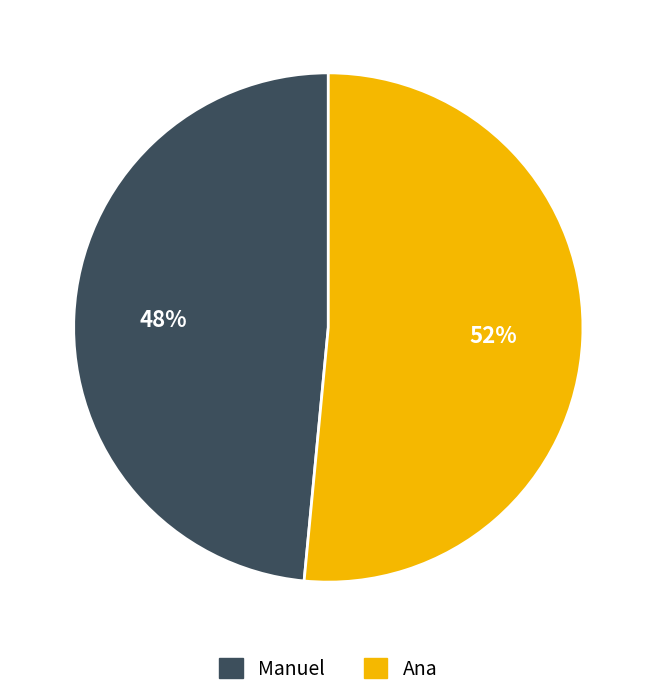

The Manuel slice represents 54% of the pie. True or false?

False